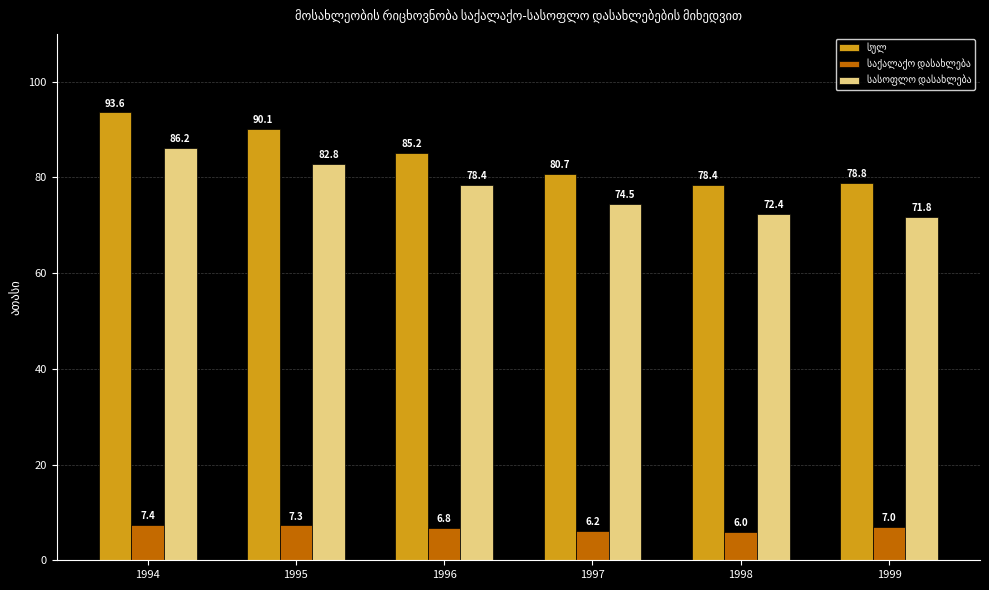

What is the total value across all series at 1999?

157.6